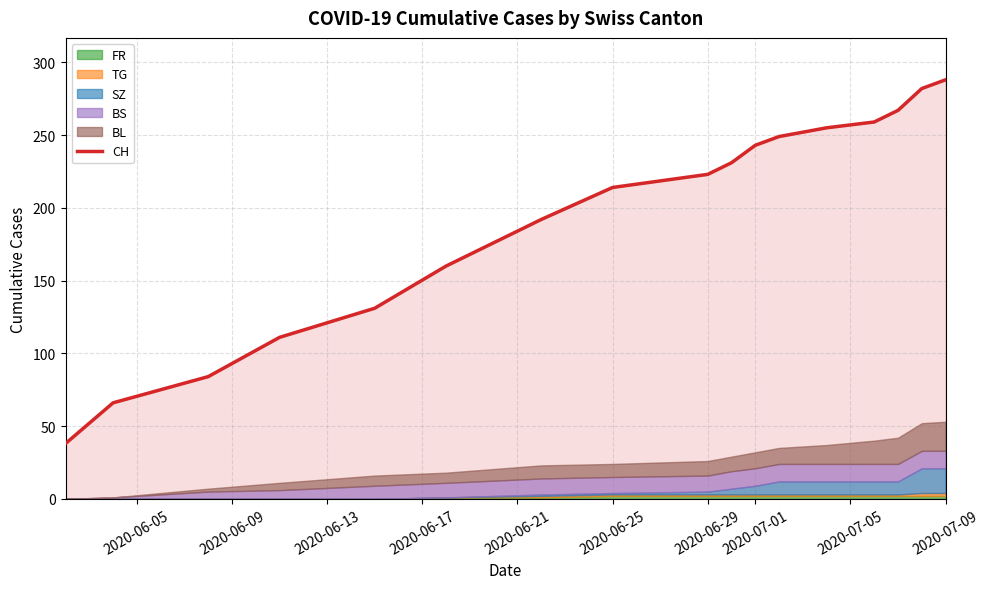

What is the highest value of the CH series?

288